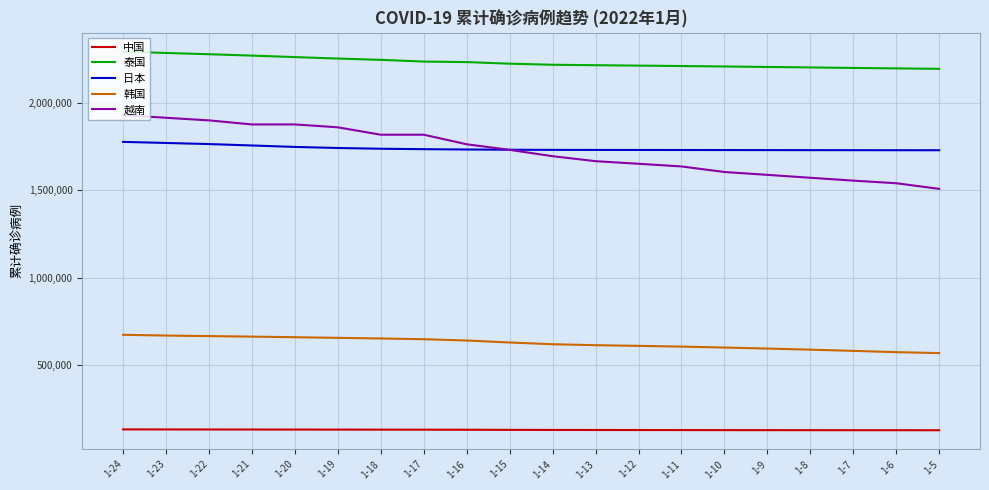

What is the sum of the 越南 values at 1-19 and 1-17?

3677562